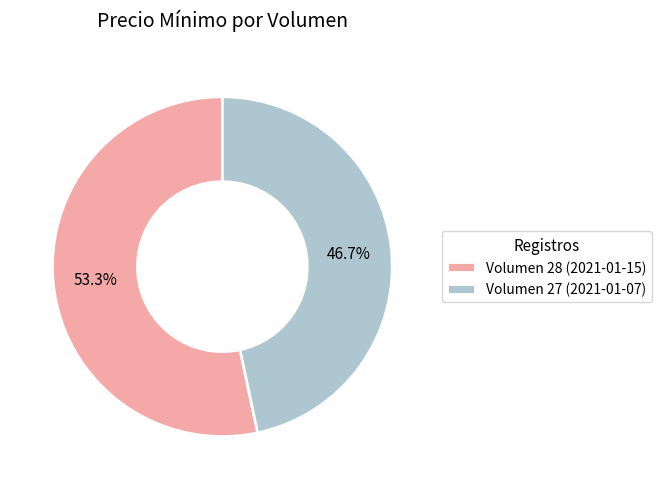

How many segments does this pie chart have?

2